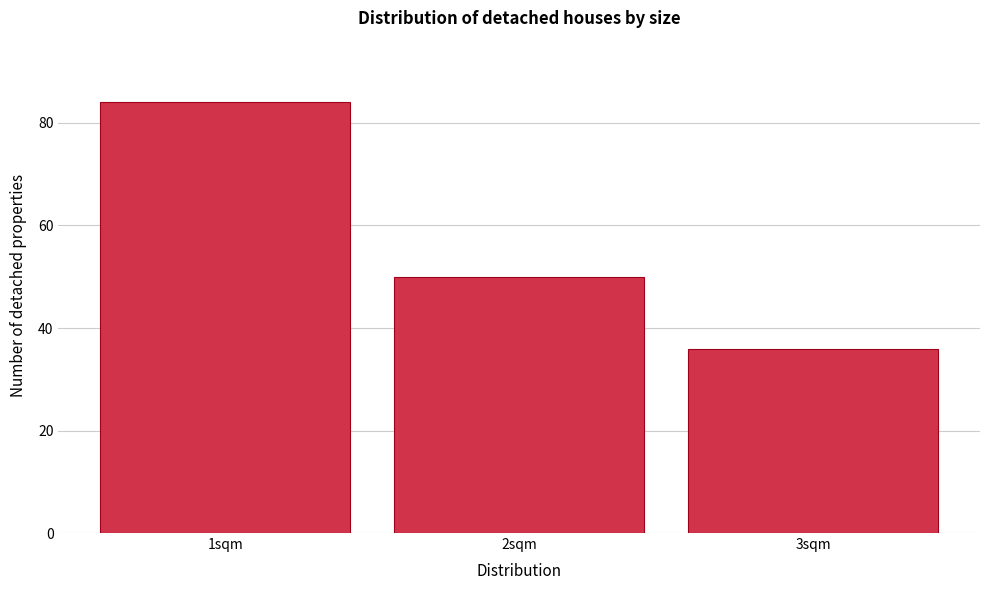

Reading left to right, transcribe this chart: for each bar, give the range it covers on the x-axis and its height. The values are not printed on the chart, so give them approximately, as read against the axis.

0.5 to 1.5: 84
1.5 to 2.5: 50
2.5 to 3.5: 36